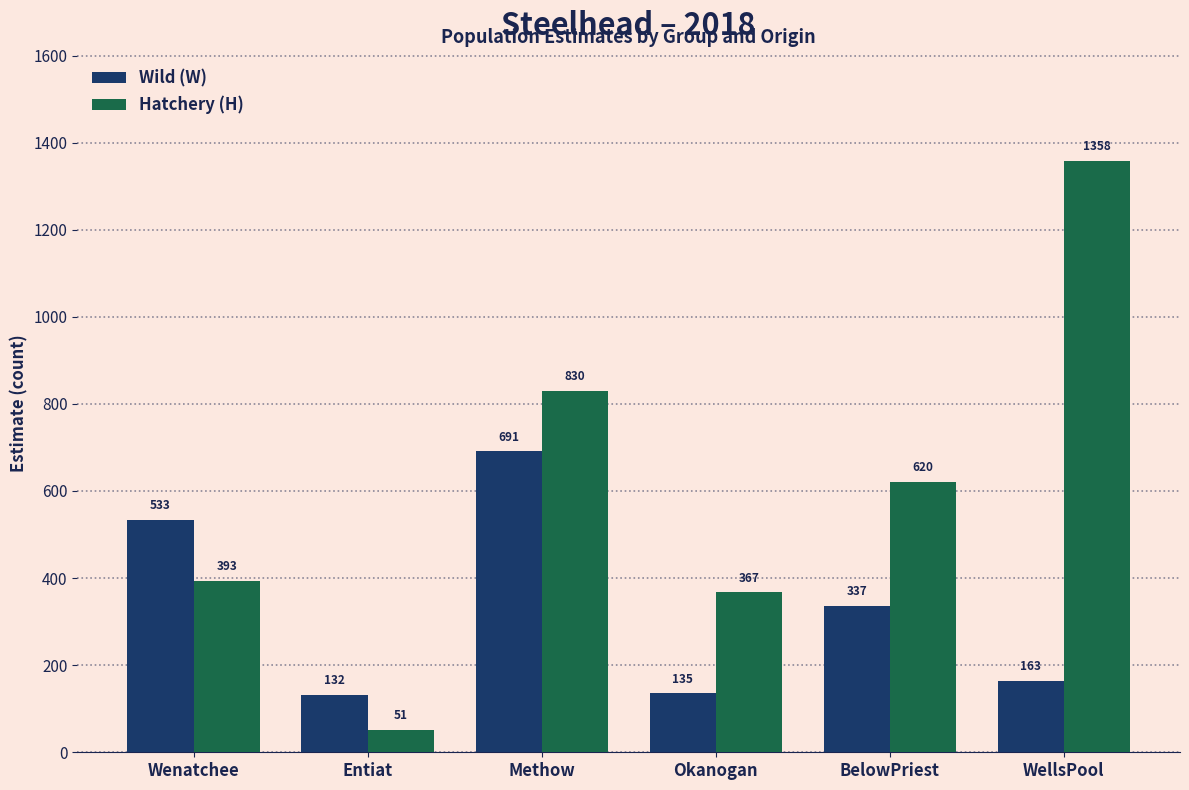

Is it true that Hatchery (H) equals 620 at BelowPriest?

True